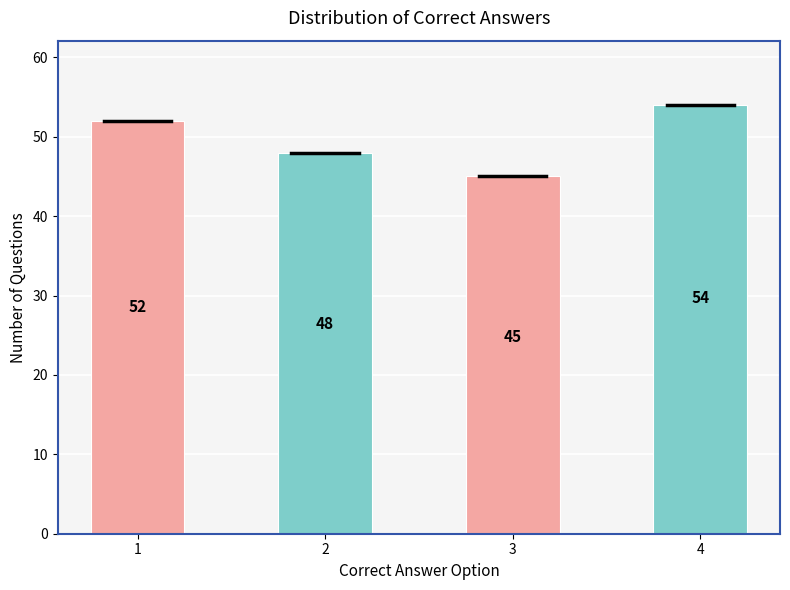

Reading right to left, extract all data points from this chart.

4=54	3=45	2=48	1=52